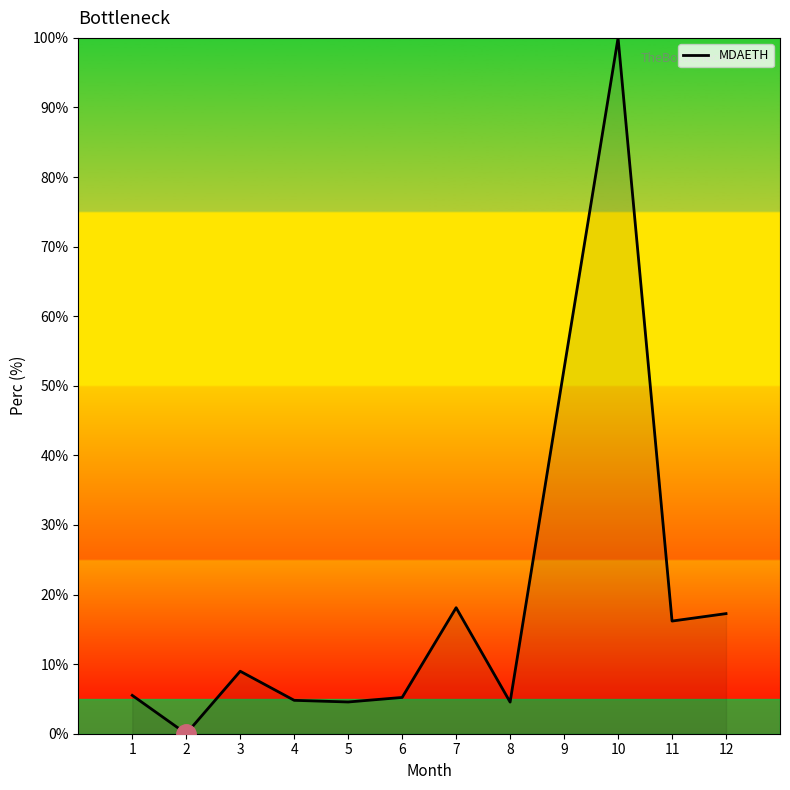

True or false: there are more than 0 points higher than both neighbors.

True